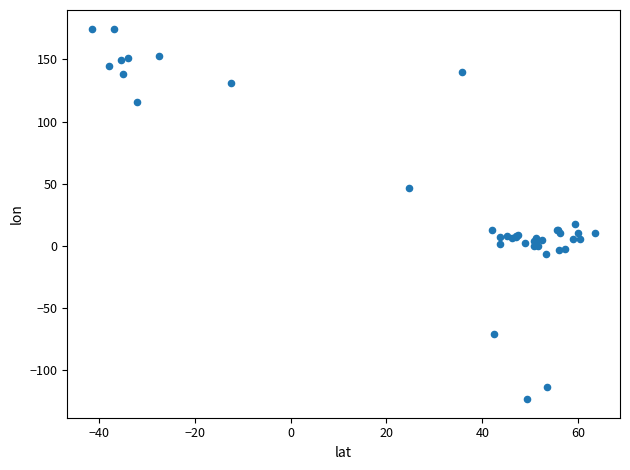

What Y value in the scatter plot is closest to 25?

18.1